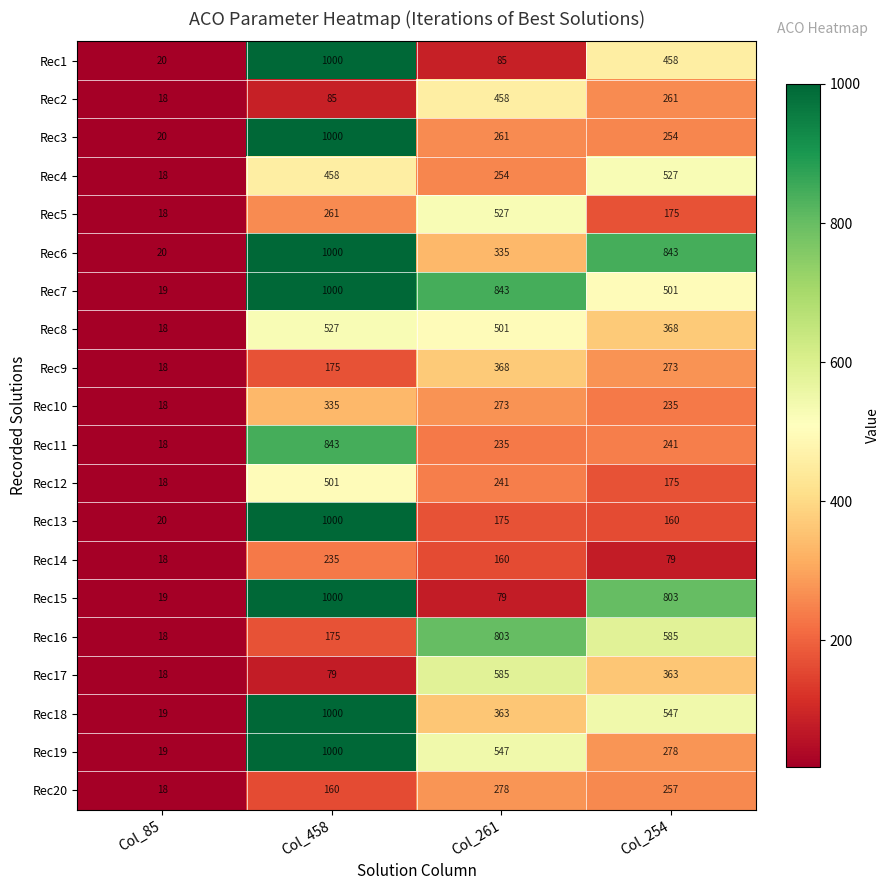

What is the sum of all Rec11 values?

1337